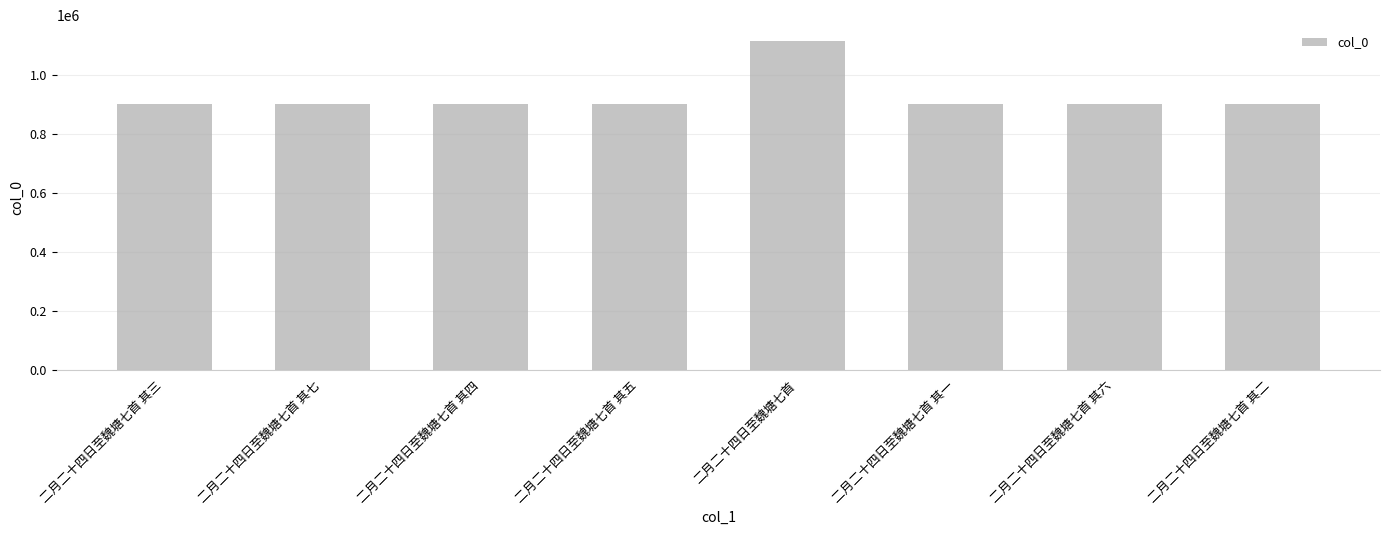

At which category does the chart reach its peak across all series?

二月二十四日至魏塘七首